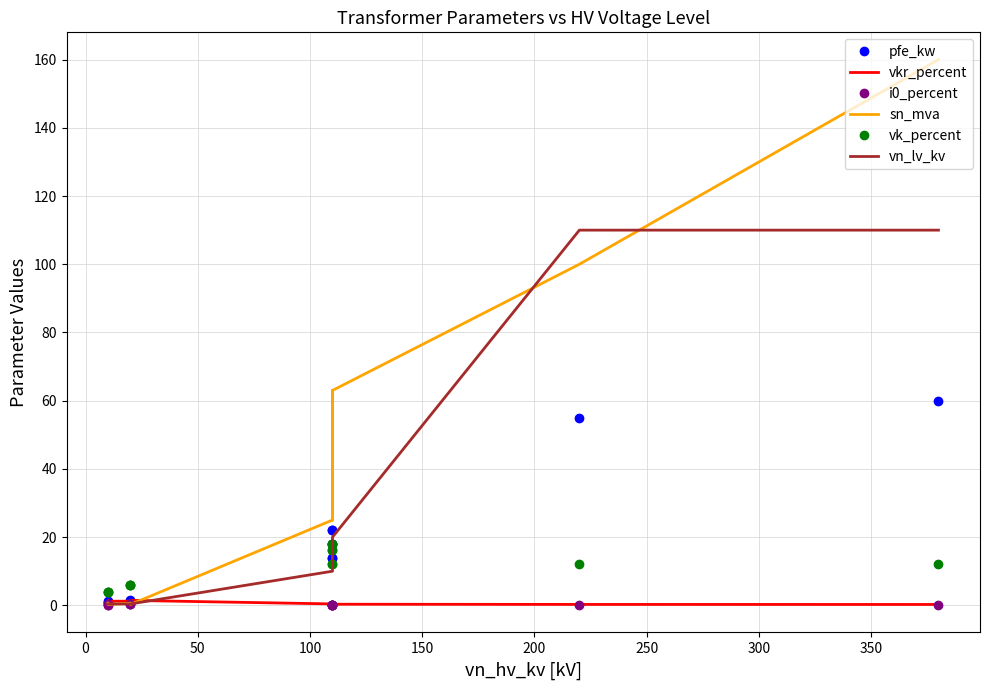

What is the maximum value shown in the chart?

160.0